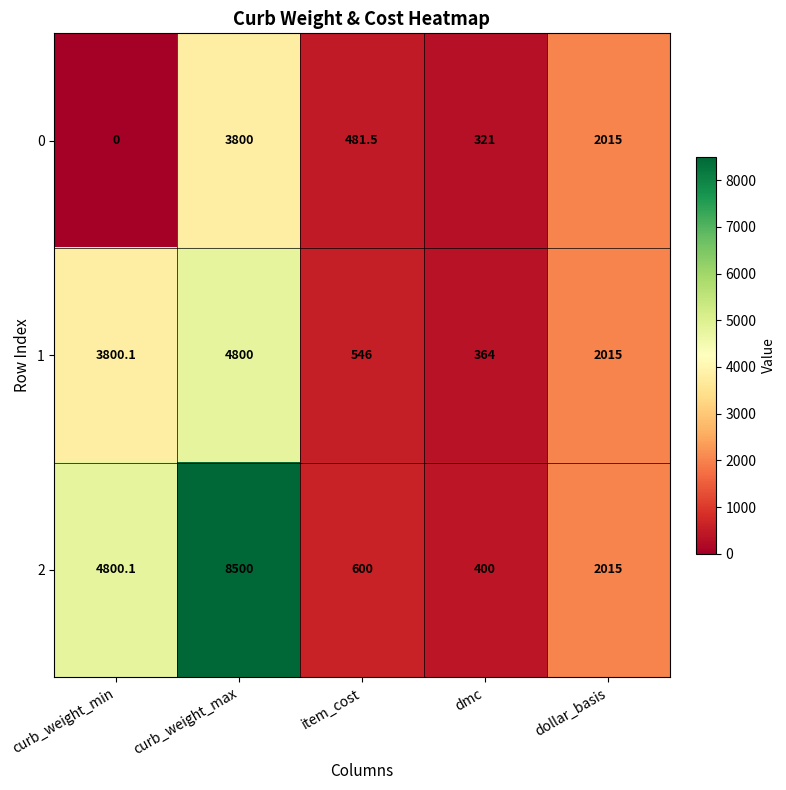

Is the value of 1 at dmc greater than the value of 0 at dollar_basis?

No